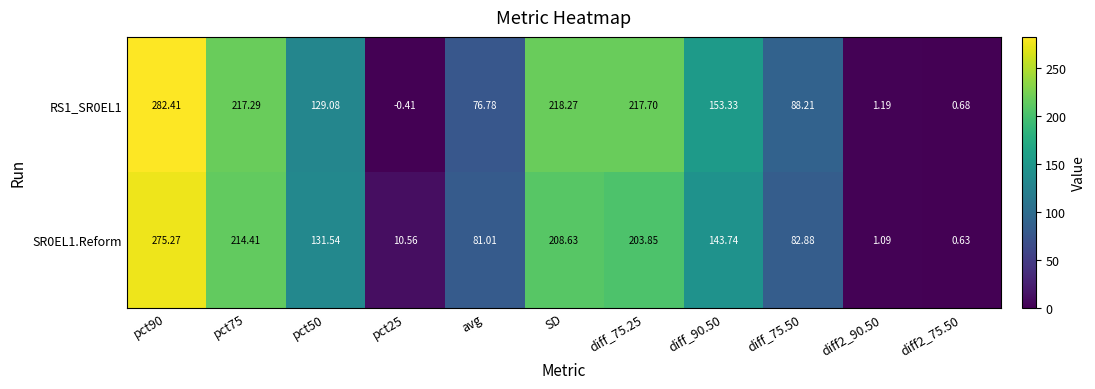

How many data points in SR0EL1.Reform are less than 131?

5